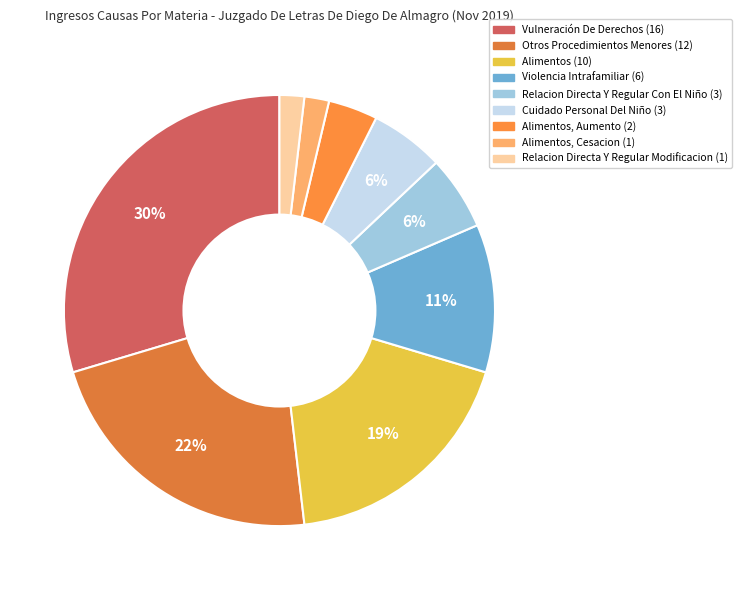

Count the number of slices in the pie.

9